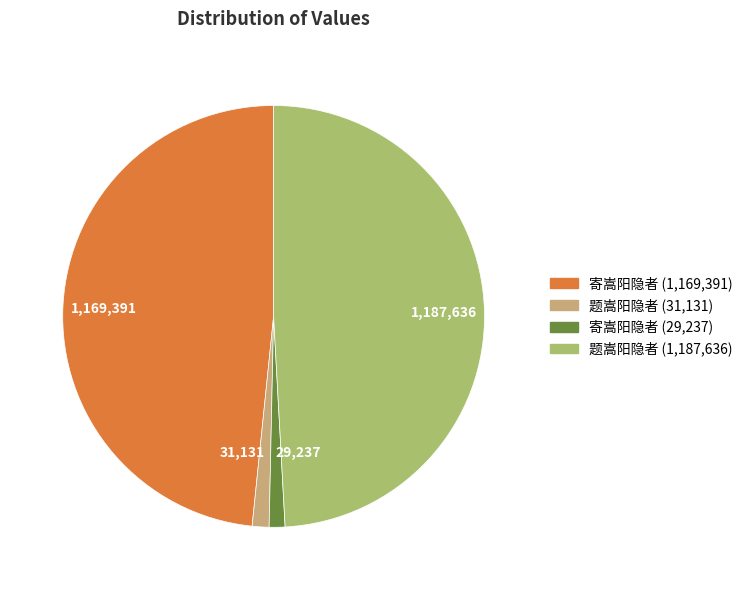

True or false: 29,237 accounts for 1% of the total.

True